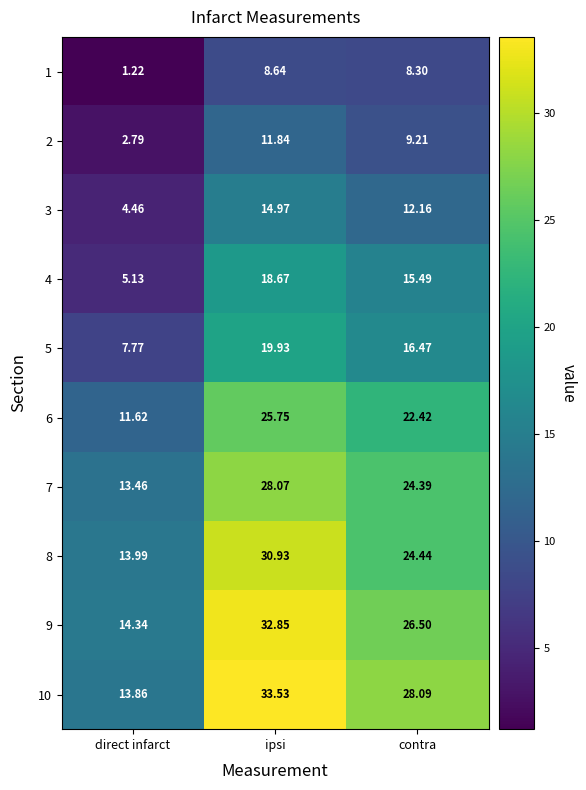

At how many categories does at least one series exceed 33?

1